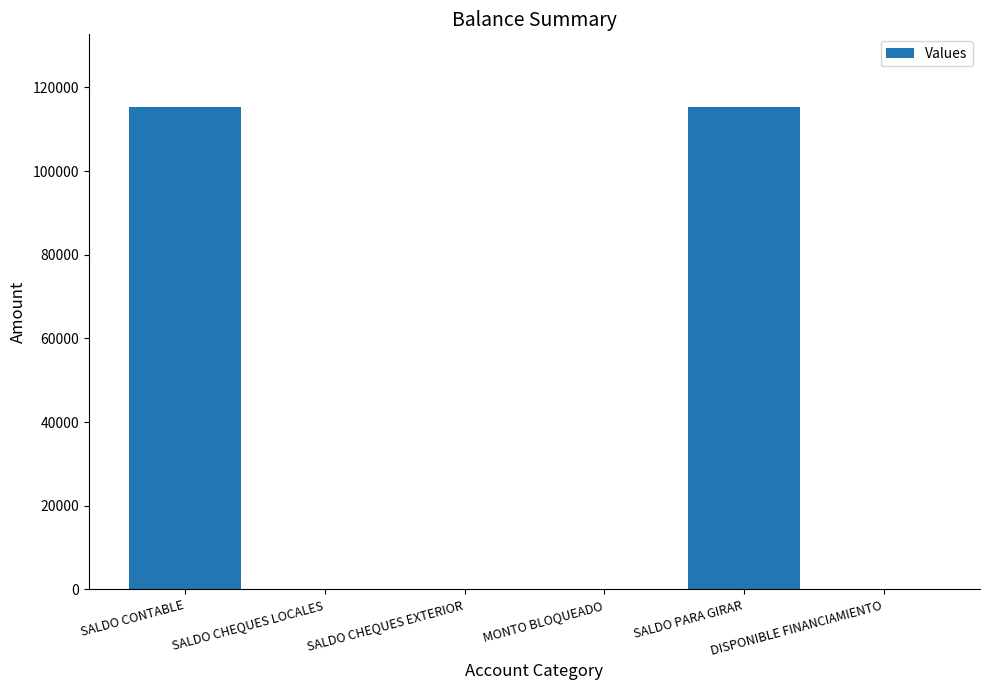

Reading left to right, transcribe all the data shown in this chart.

SALDO CONTABLE=115358.9	SALDO CHEQUES LOCALES=0.0	SALDO CHEQUES EXTERIOR=0.0	MONTO BLOQUEADO=0.0	SALDO PARA GIRAR=115358.9	DISPONIBLE FINANCIAMIENTO=0.0